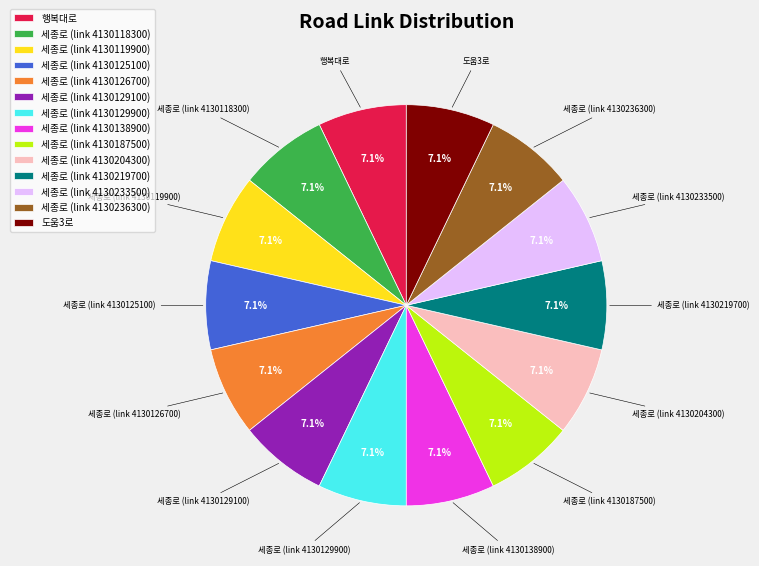

How many slices are in this pie chart?

14